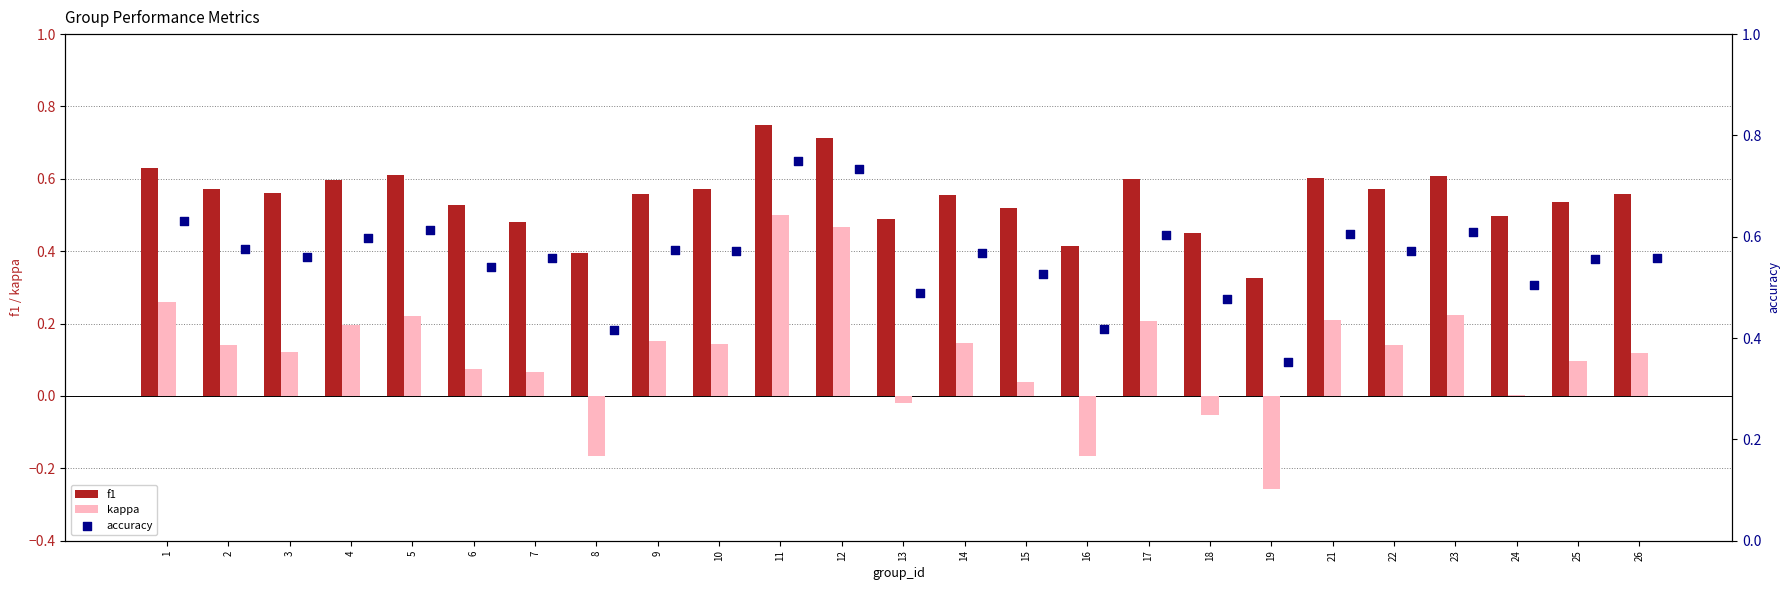

Is the value of kappa at 17 greater than the value of f1 at 4?

No